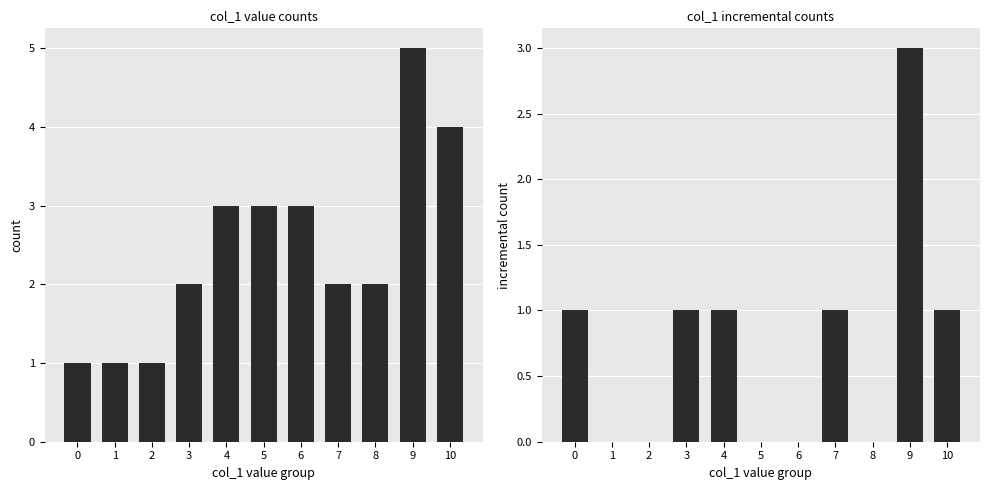

How many data points does each series have?

11